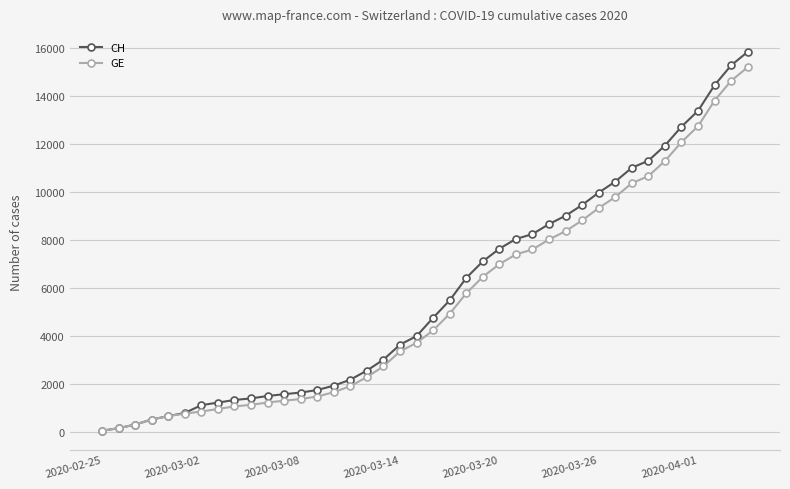

List the series in order of their peak value, lowest first.

GE, CH